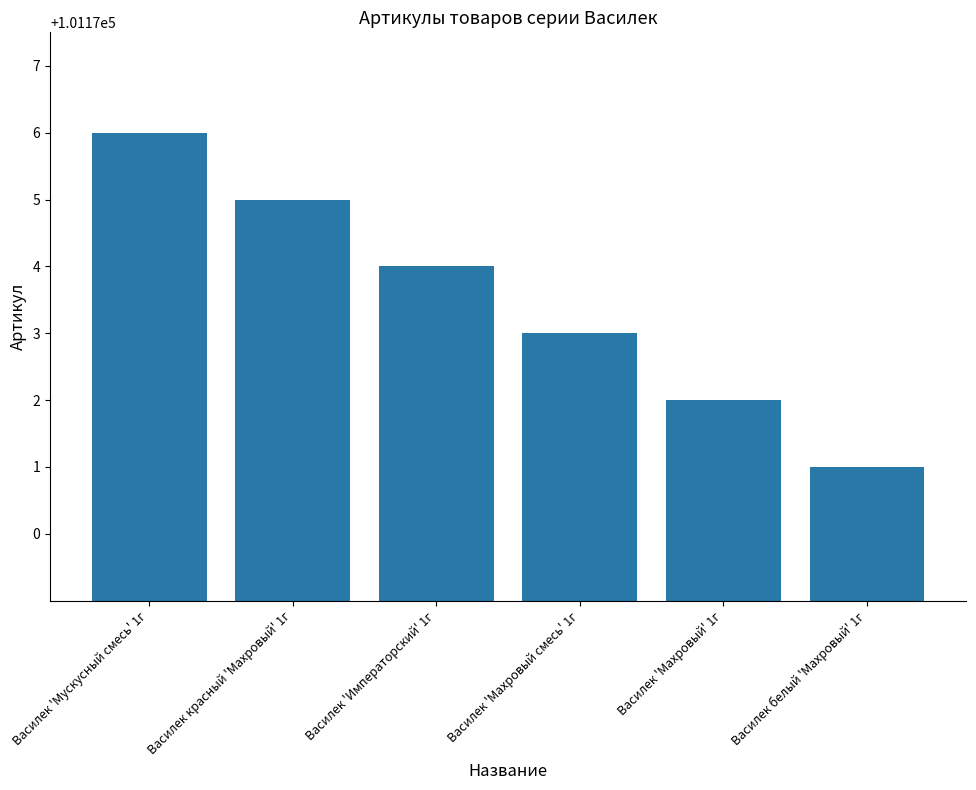

How many bars are there in total?

6